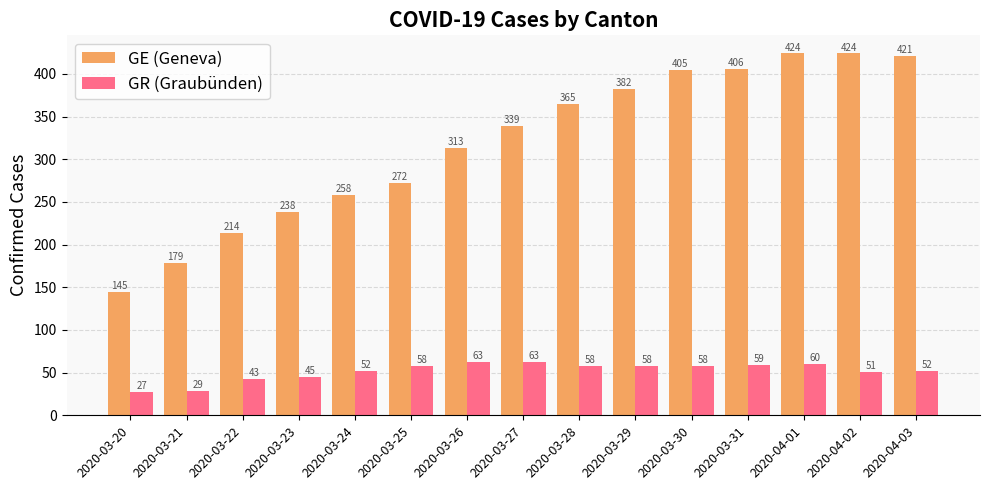

The GE (Geneva) series shows 339 at 2020-03-27. True or false?

True